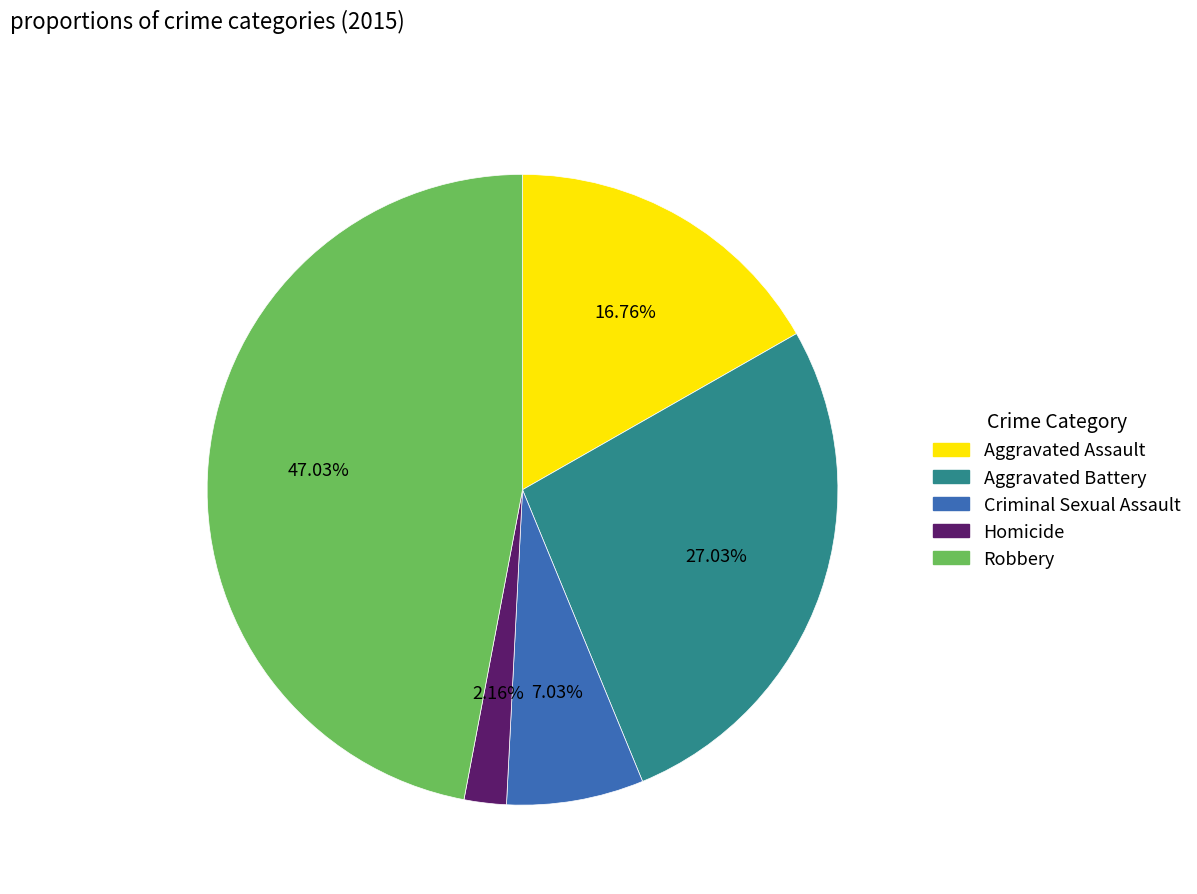

How much of the chart is everything except Criminal Sexual Assault?

93.0%